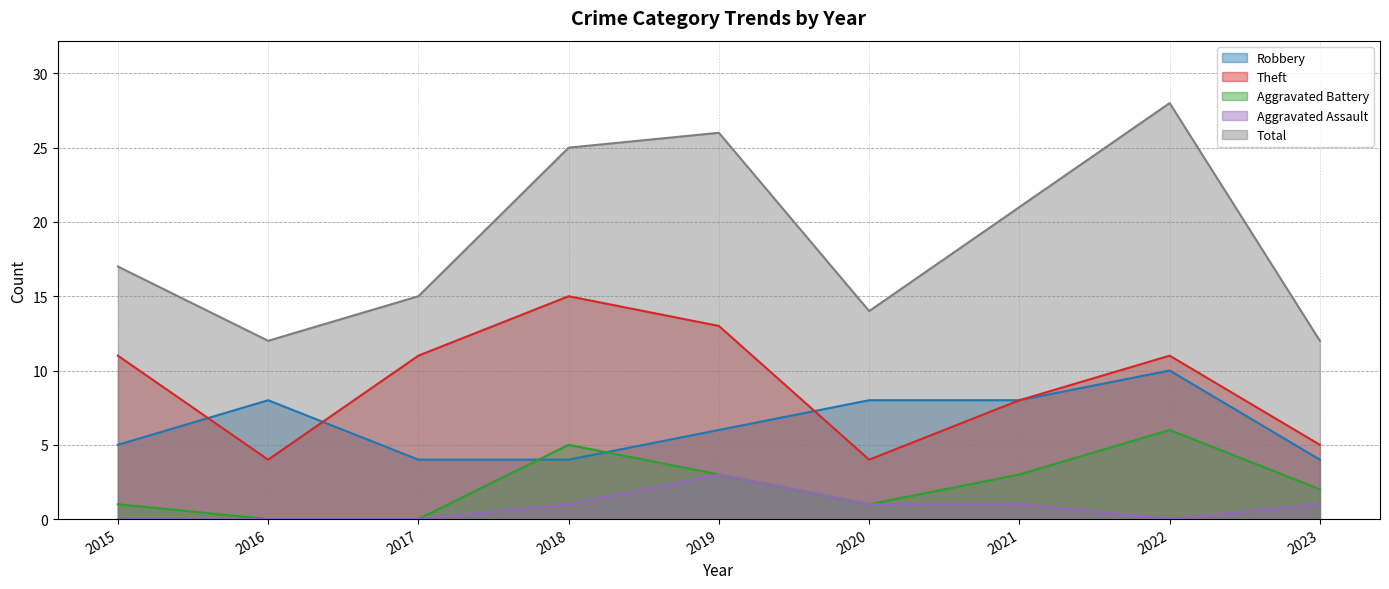

Which series changed the most between 2015 and 2018?

Total